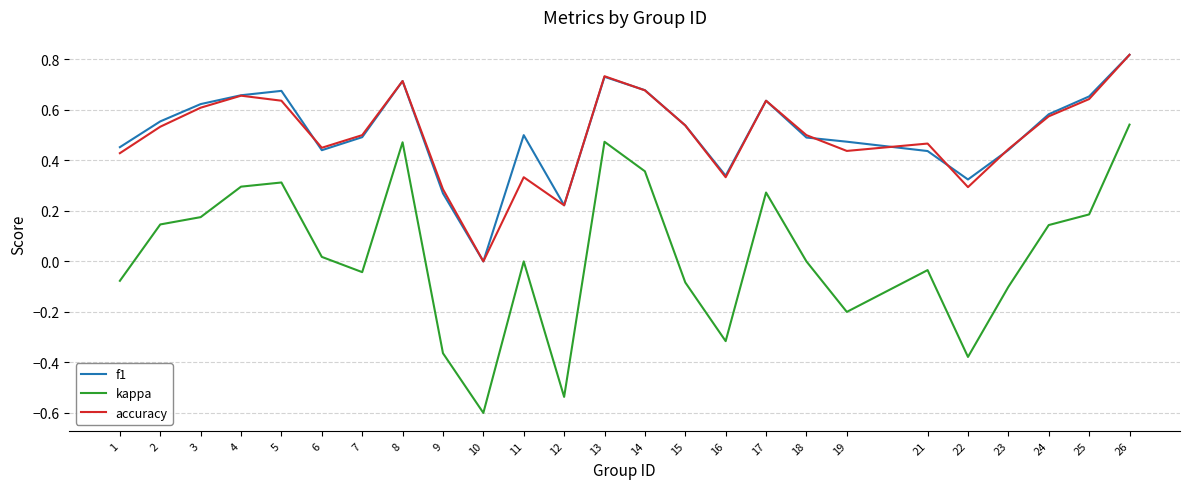

True or false: f1 has a value of 0.6 at 24.

True